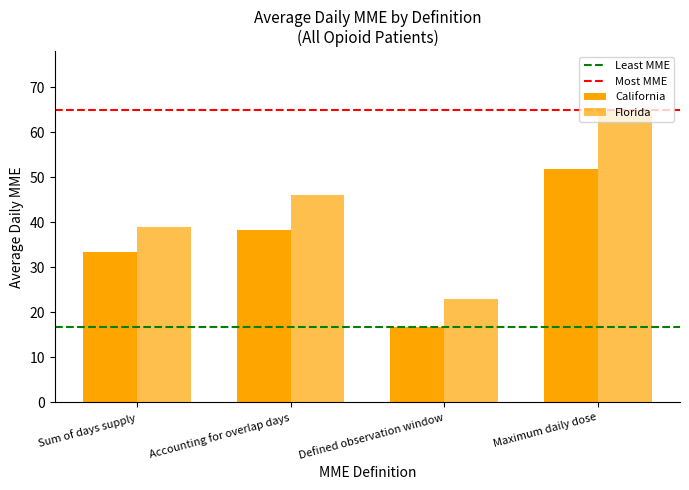

Which has a higher value, Maximum daily dose or Sum of days supply?

Maximum daily dose